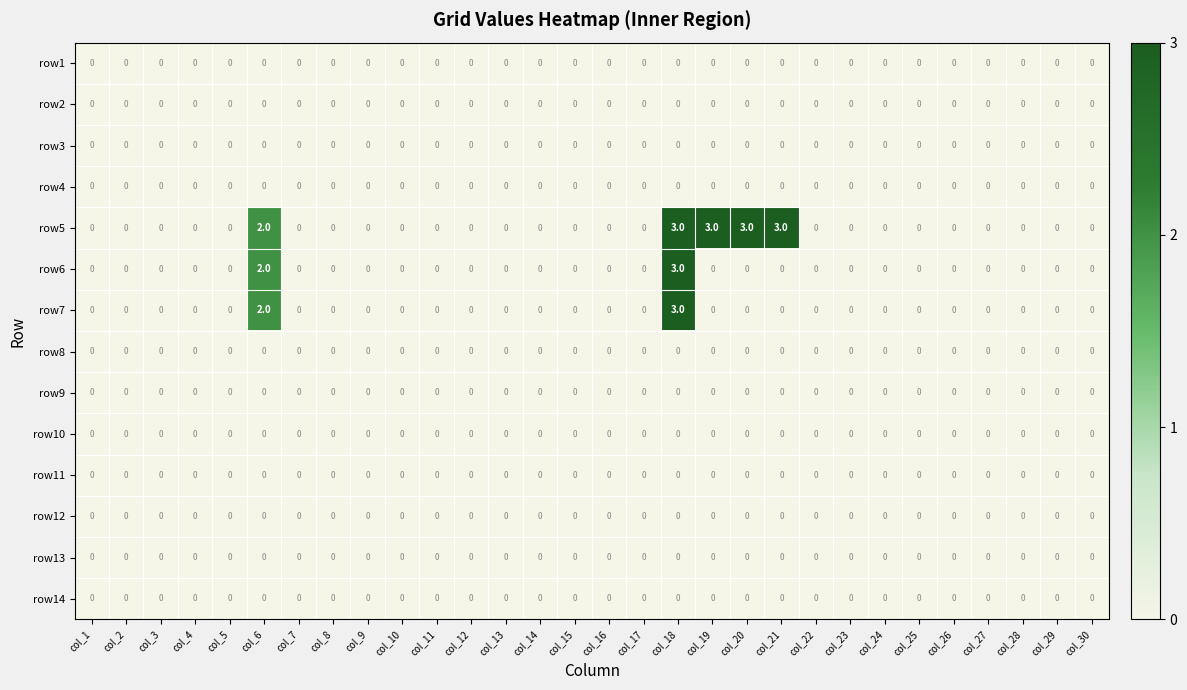

The row11 series shows 0 at col_22. True or false?

True